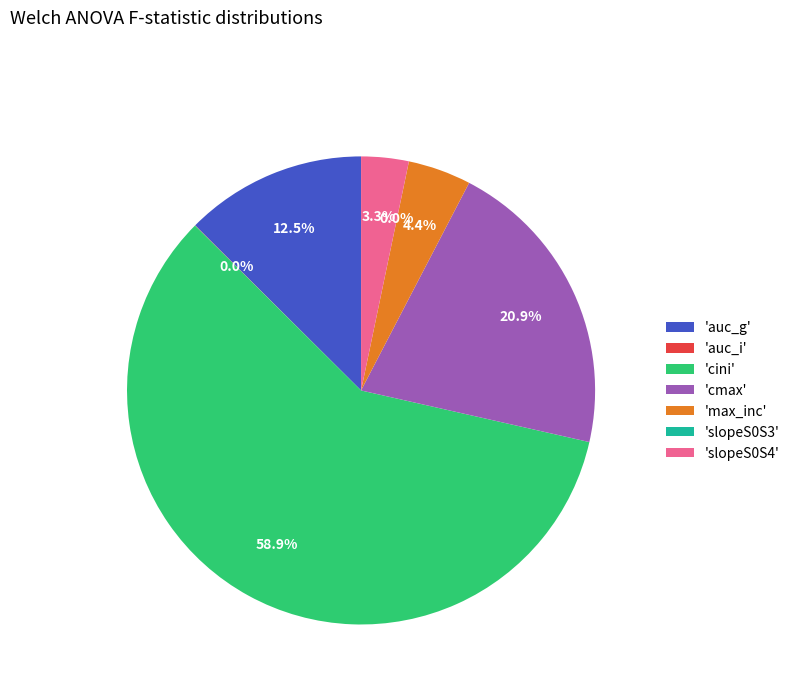

Which has a higher value, max_inc or cmax?

cmax